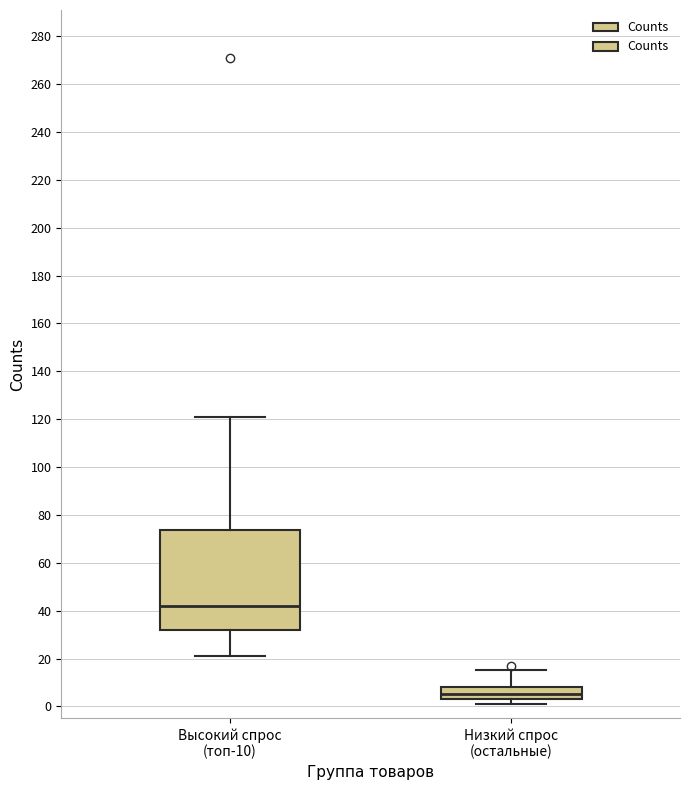

Which box has the lowest median line?

Низкий спрос (остальные)